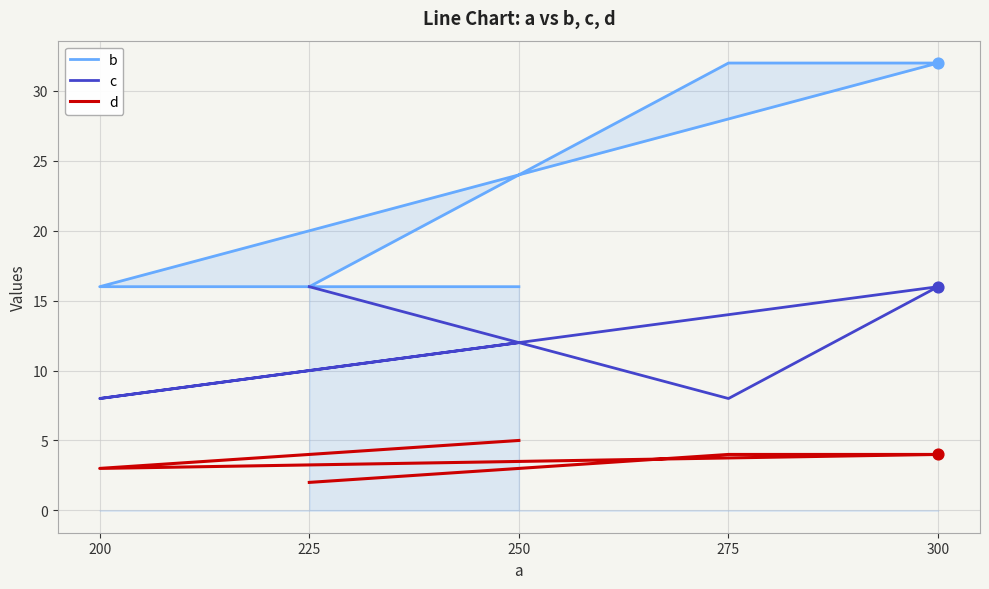

What are all the series names shown in the legend?

b, c, d